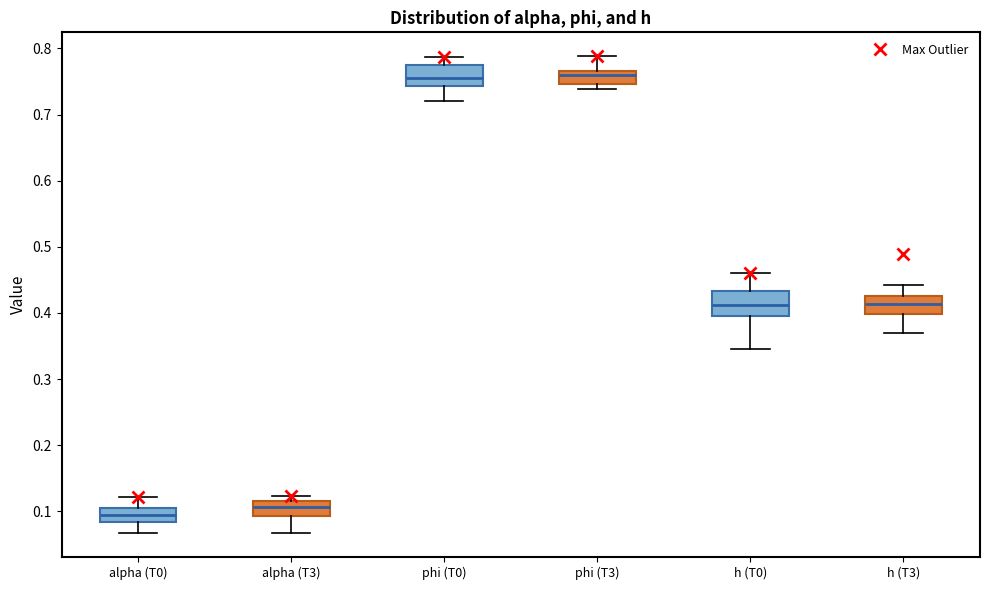

Reading left to right, read every box against the y-axis: the position of its median line, the range the box covers, and the ends of its whiskers. The values are not printed on the chart, so give them approximately, as read against the axis.

alpha (T0): median 0.09, box 0.08 to 0.10, whiskers 0.07 to 0.12
alpha (T3): median 0.11, box 0.09 to 0.12, whiskers 0.07 to 0.12 (just above the box's upper edge)
phi (T0): median 0.75, box 0.74 to 0.78, whiskers 0.72 to 0.79
phi (T3): median 0.76, box 0.75 to 0.77, whiskers 0.74 to 0.79
h (T0): median 0.41, box 0.40 to 0.43, whiskers 0.35 to 0.46
h (T3): median 0.41, box 0.40 to 0.43, whiskers 0.37 to 0.44